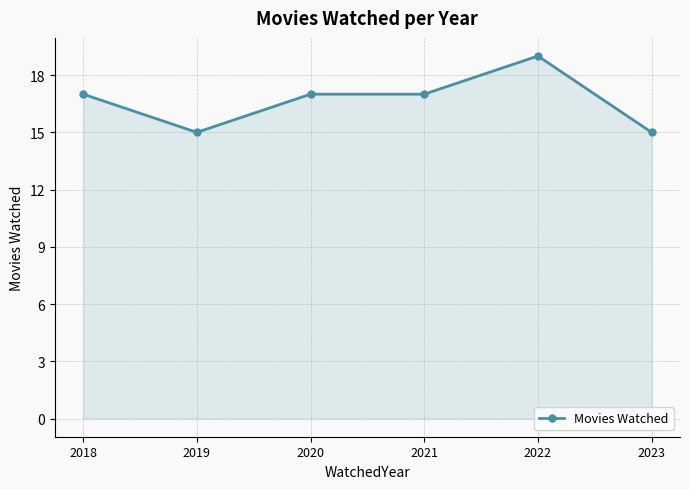

What is the change in value from 2020 to 2023?

-2